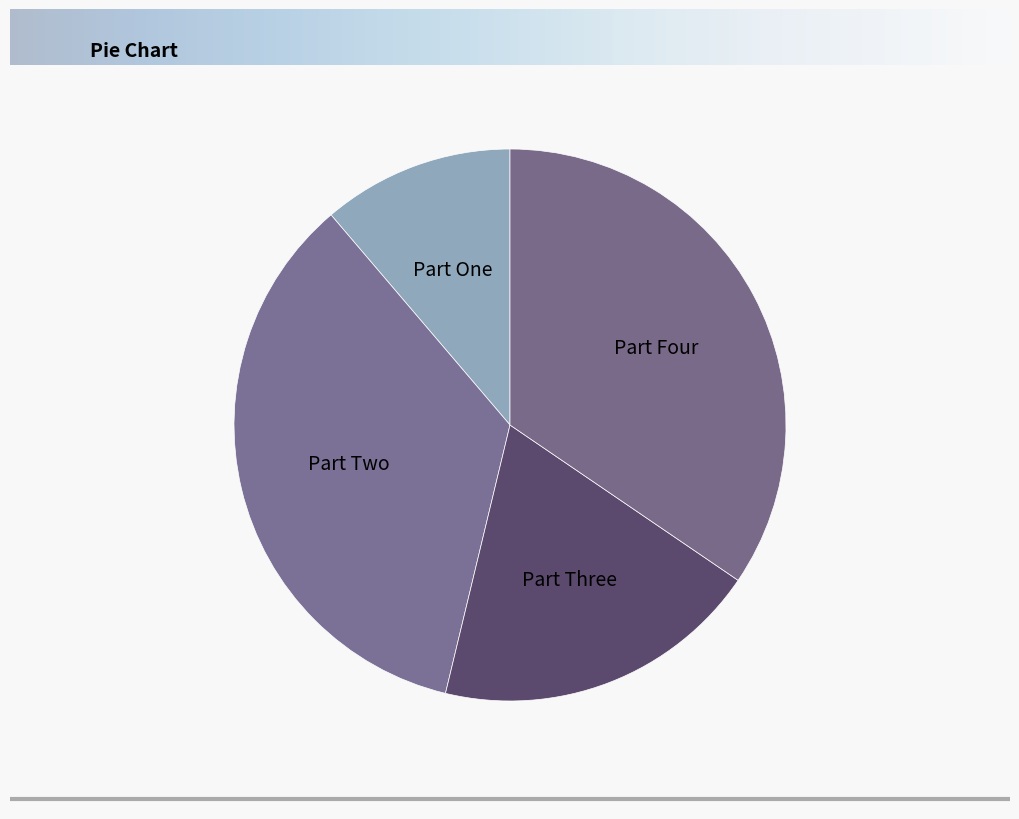

Do Part Four and Part Three together represent more than half of the pie?

Yes